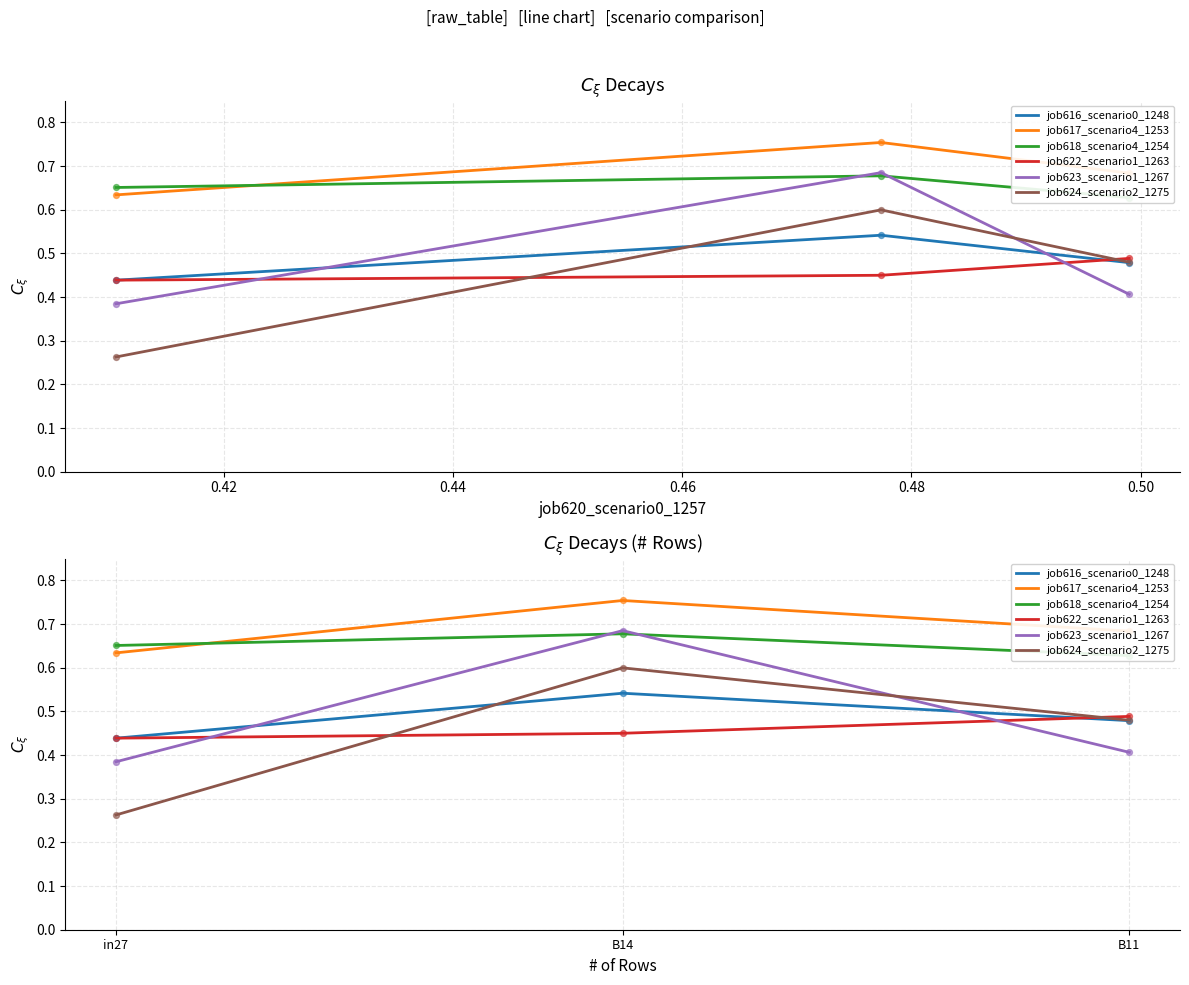

Which series reaches the minimum Y coordinate?

job624_scenario2_1275